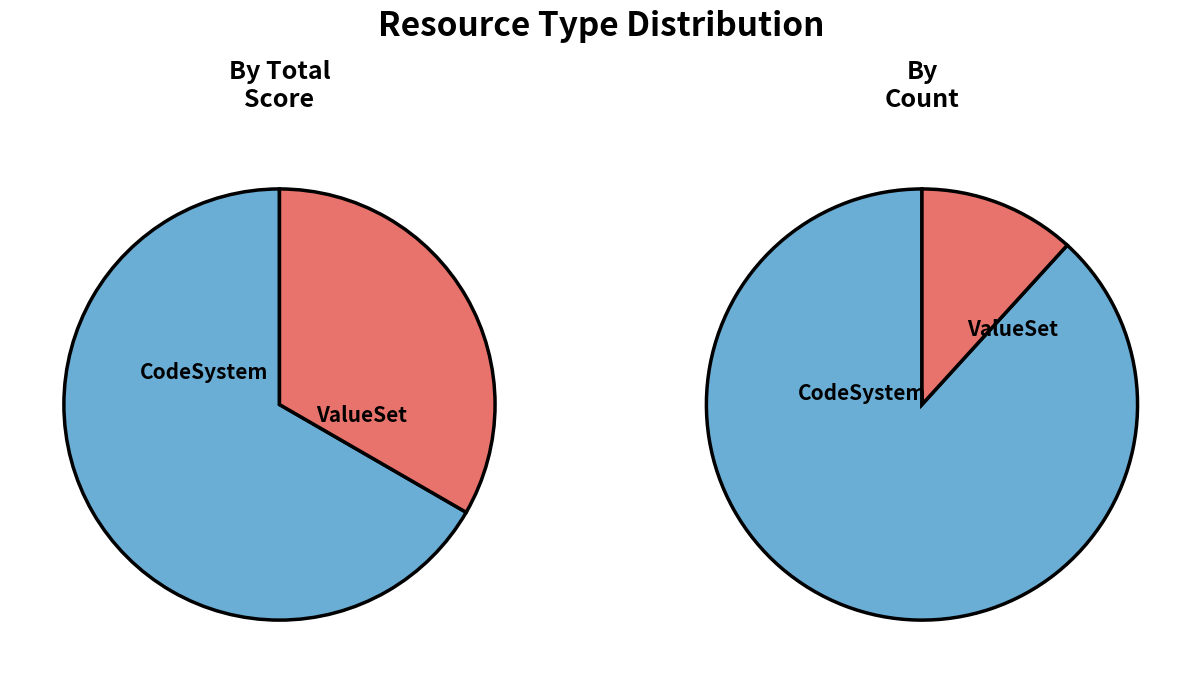

How many slices are in this pie chart?

2